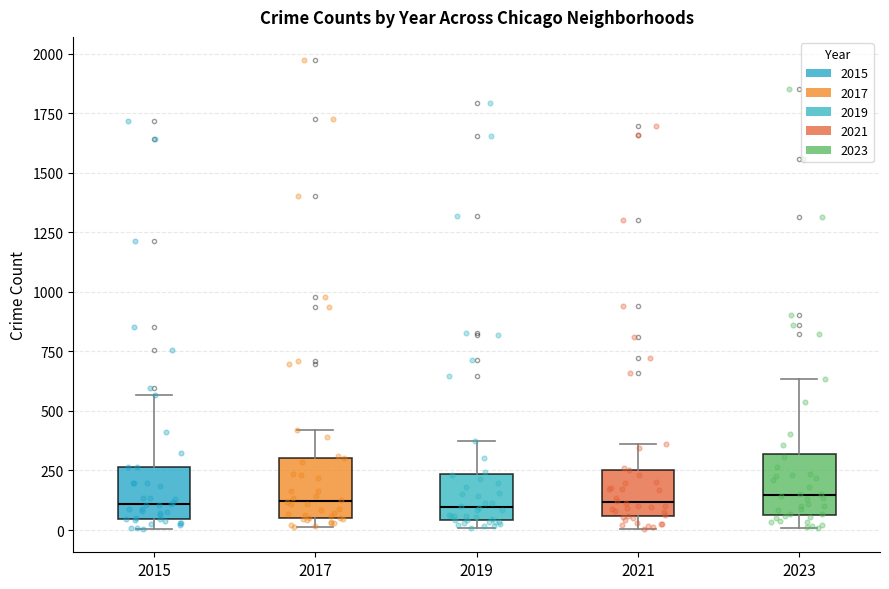

Where does the lower whisker of the box at x = 2021 end on the y-axis? The values are not printed on the chart, so give them approximately, as read against the axis.

0